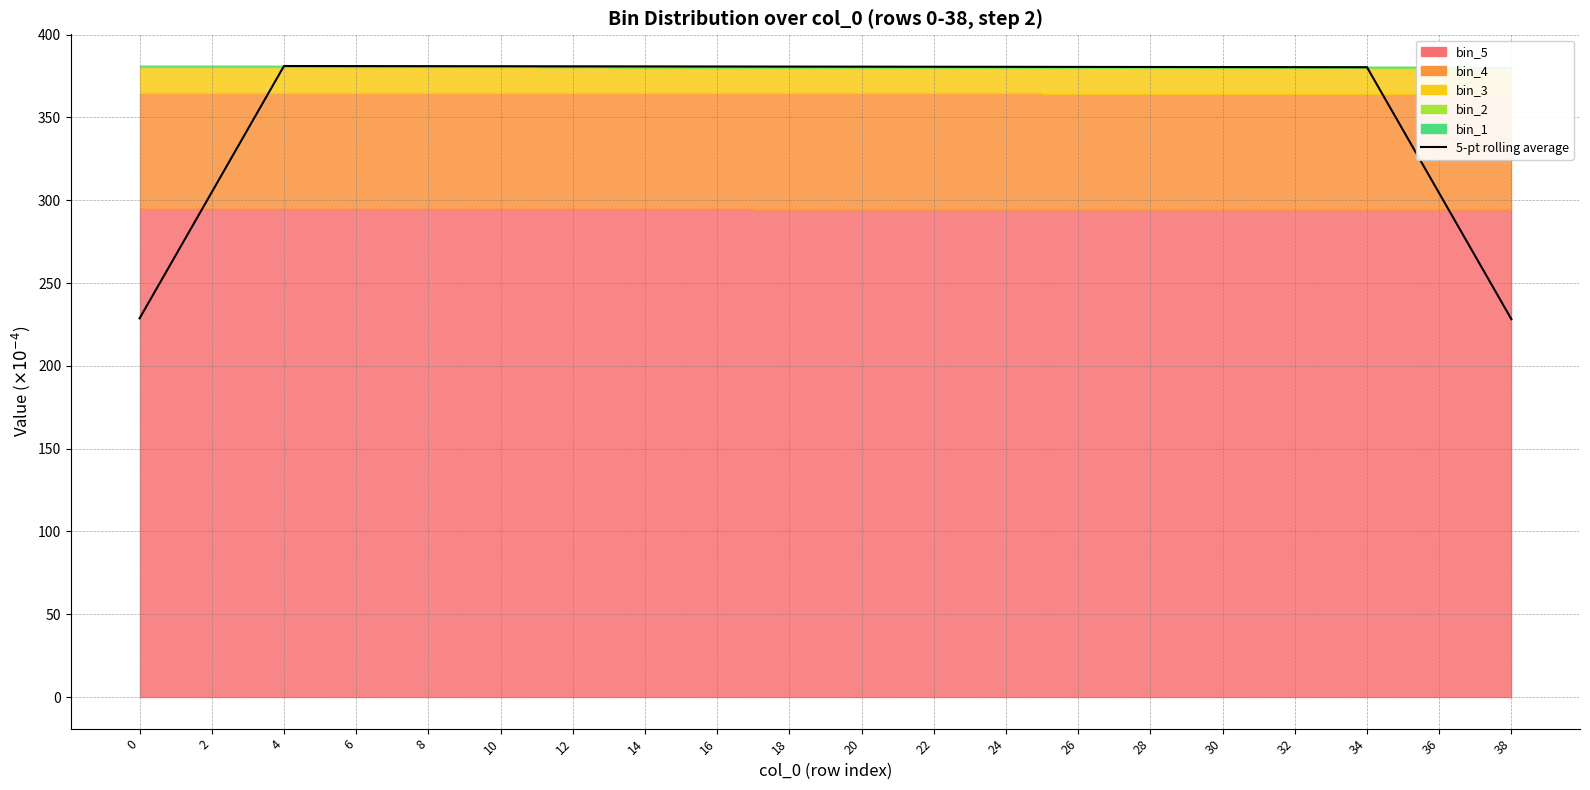

Reading right to left, list all the values displayed in this chart.

228.2	304.2	380.3	380.4	380.4	380.5	380.5	380.6	380.6	380.7	380.7	380.7	380.8	380.8	380.9	380.9	381.0	381.0	304.8	228.7